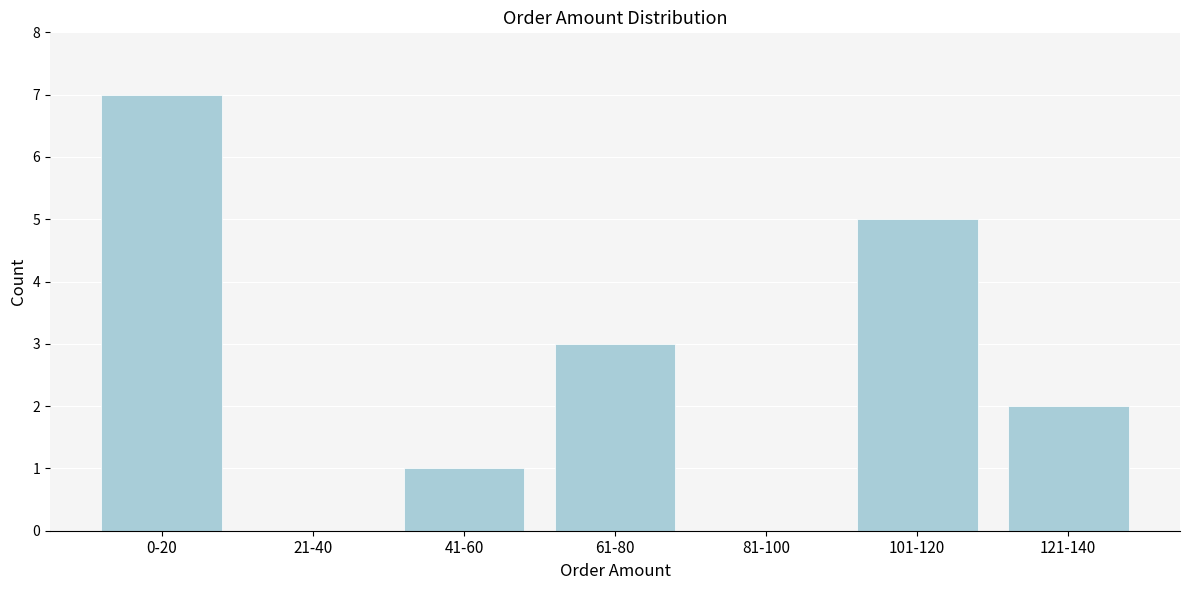

Reading left to right, list all the values displayed in this chart.

0-20=7	21-40=0	41-60=1	61-80=3	81-100=0	101-120=5	121-140=2